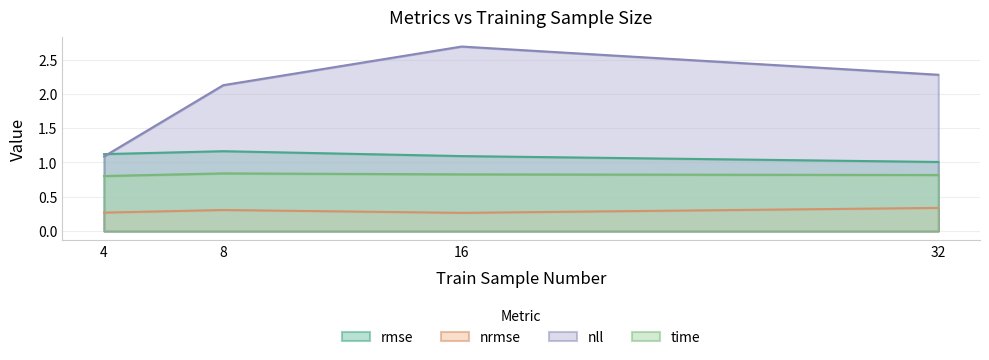

What is the minimum value for nll?

1.1